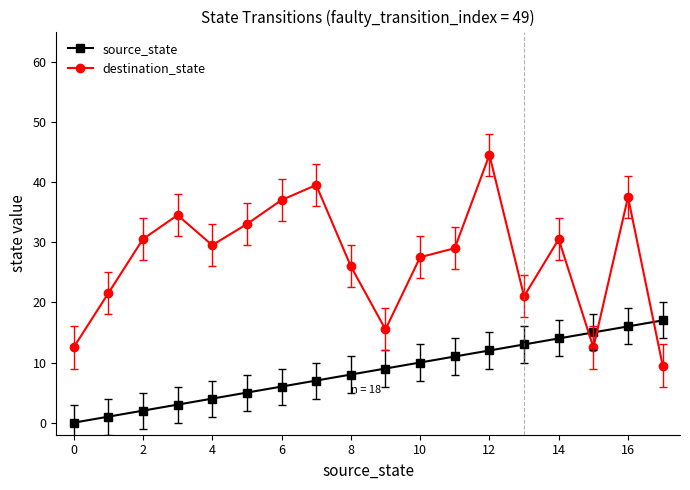

True or false: destination_state has more than 1 points higher than both neighbors.

True